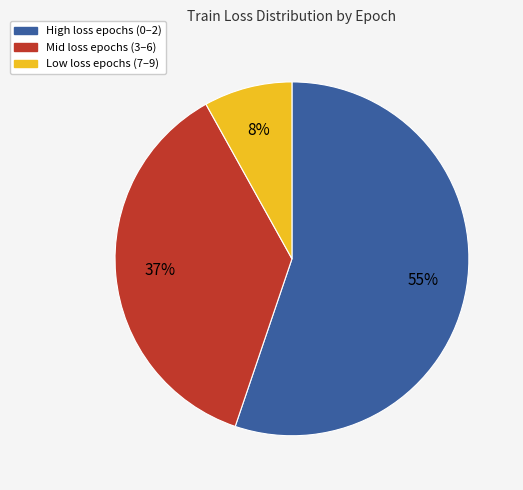

Rank the categories by value from lowest to highest.

Low loss epochs (7–9), Mid loss epochs (3–6), High loss epochs (0–2)